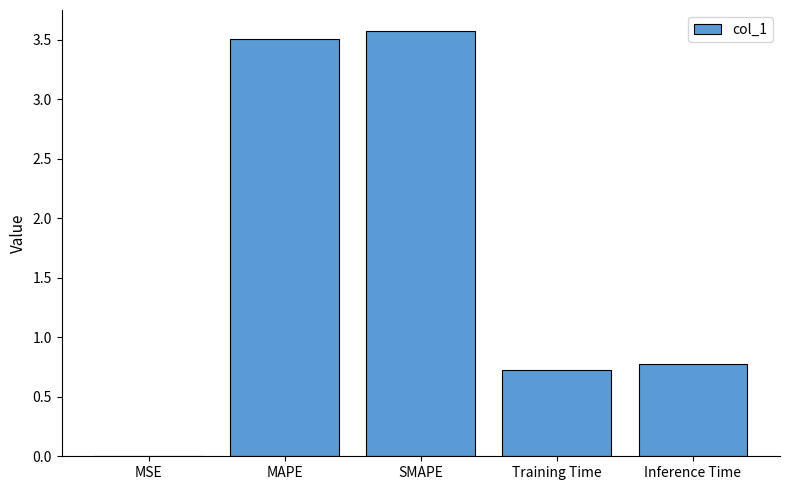

What is the change in value from MSE to SMAPE?

+3.6